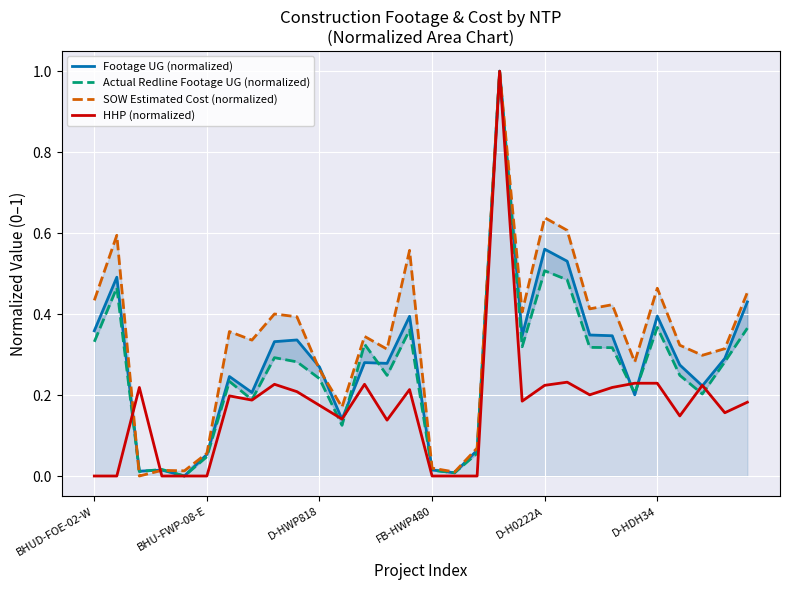

What is the value of the Actual Redline Footage UG (normalized) point at the 18th from the left?

0.1